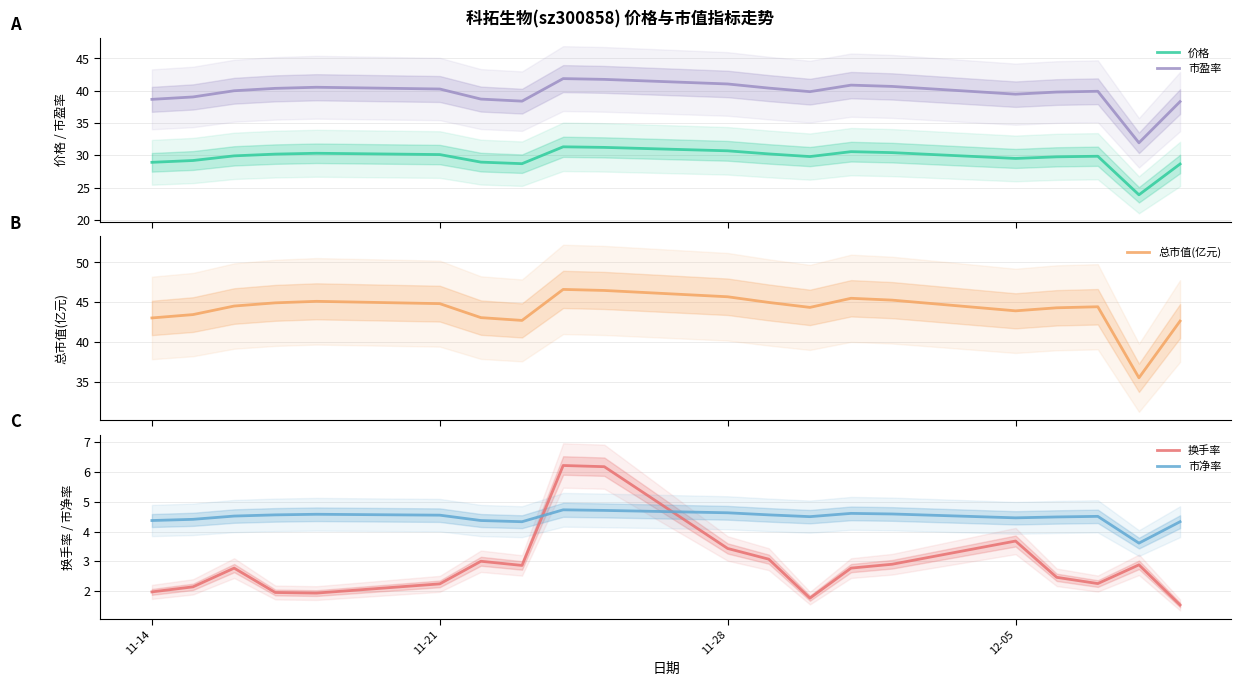

What is the greatest value displayed?

46.6